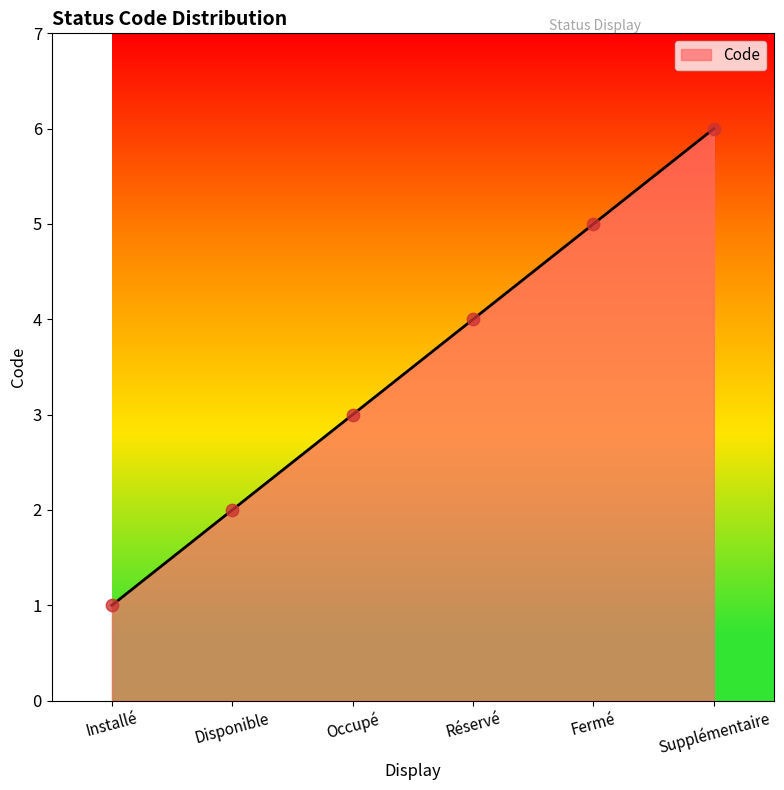

What is the ratio of the value at Supplémentaire to the value at Fermé?

1.2